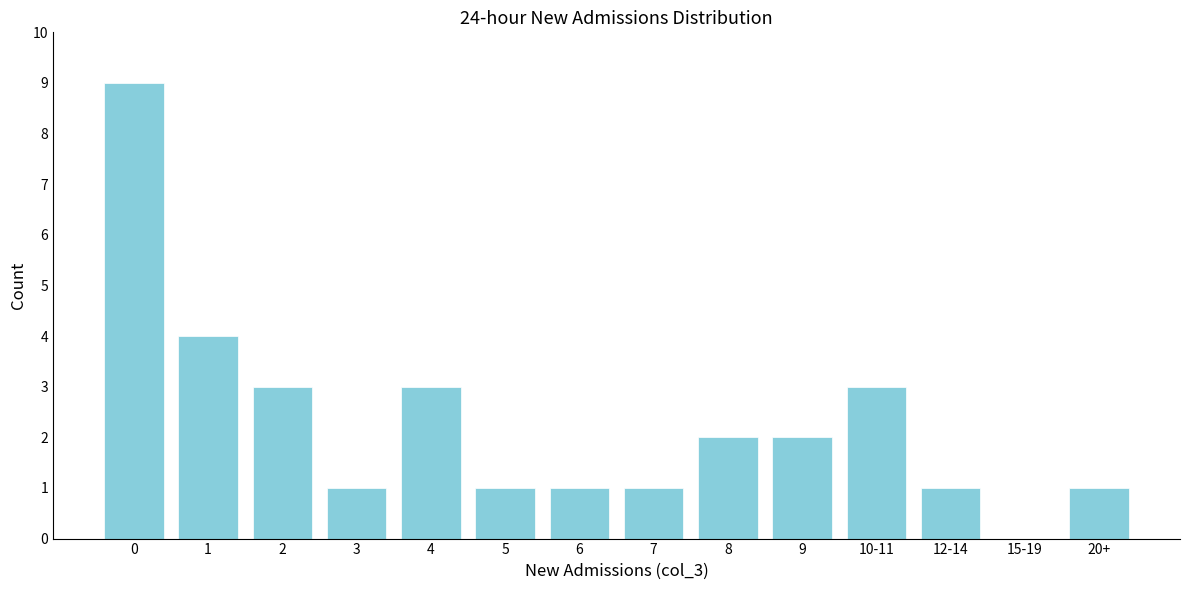

Reading left to right, transcribe all the data shown in this chart.

0=9	1=4	2=3	3=1	4=3	5=1	6=1	7=1	8=2	9=2	10-11=3	12-14=1	15-19=0	20+=1